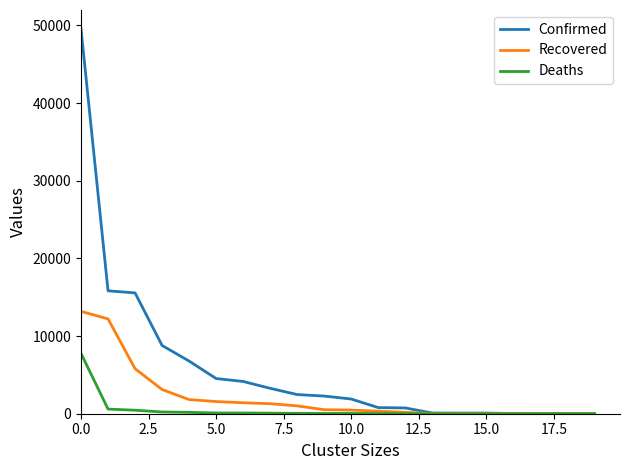

Which series has the largest total across all categories?

Confirmed